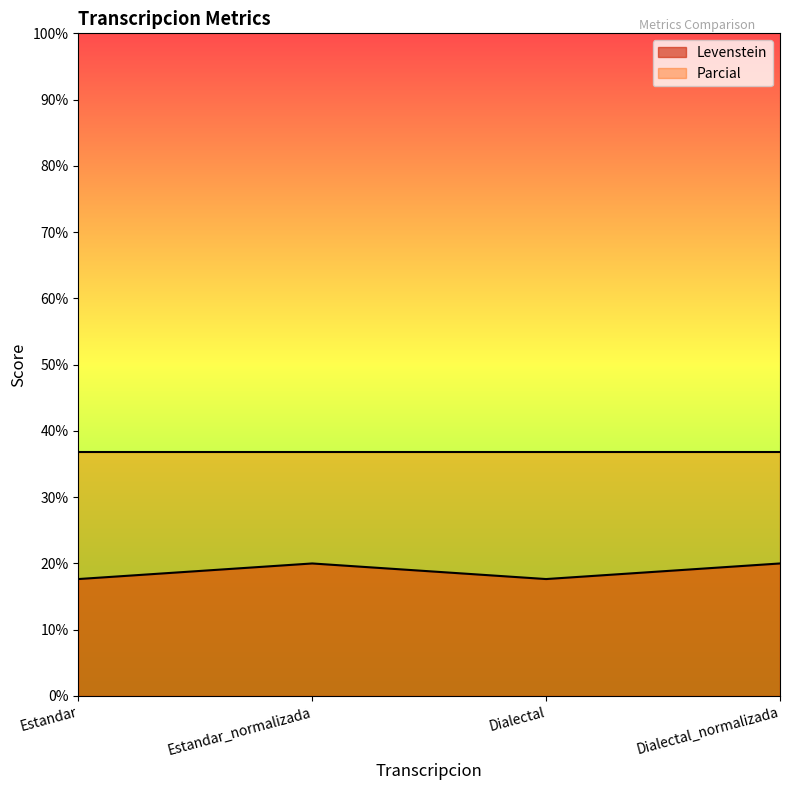

What is the average value?

18.8